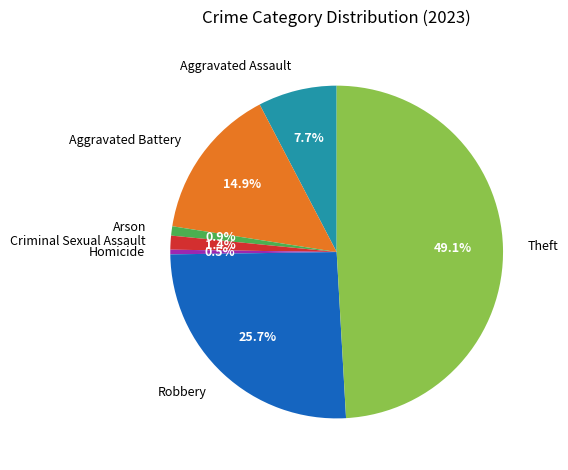

Which has a higher value, Theft or Homicide?

Theft